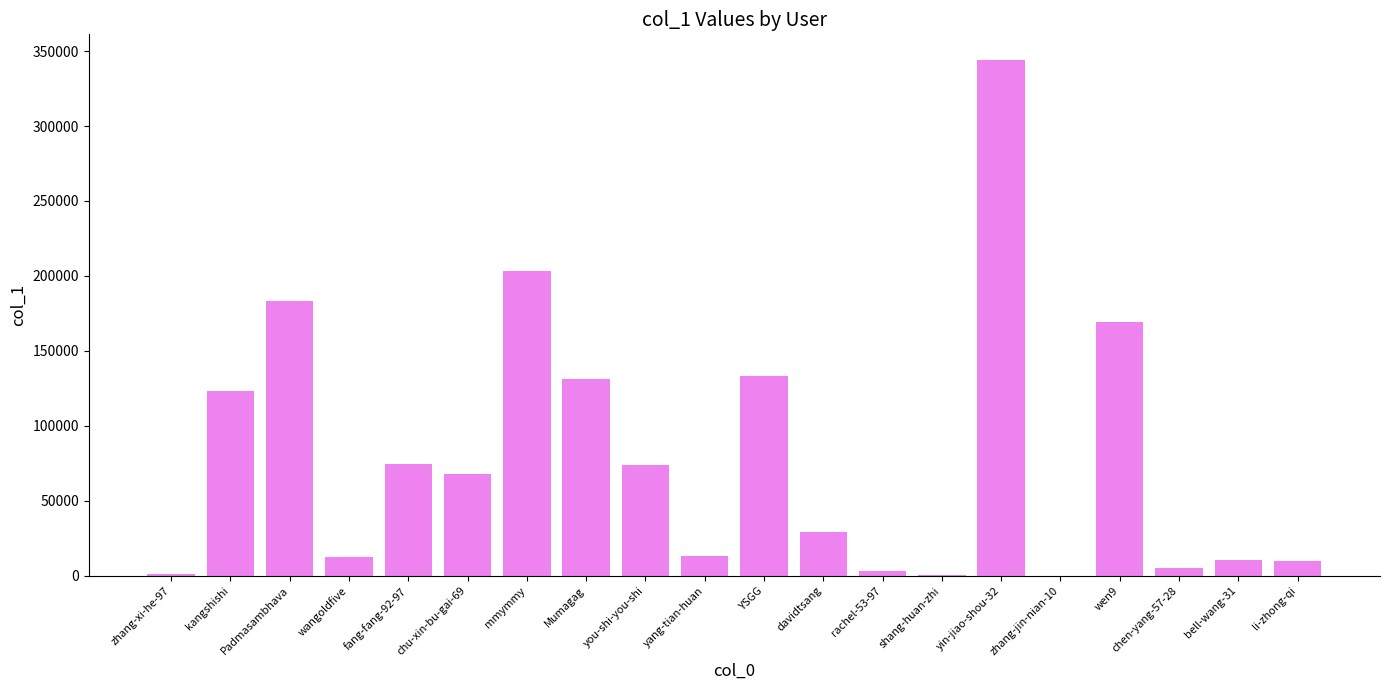

Where does the data first go above 67974?

kangshishi